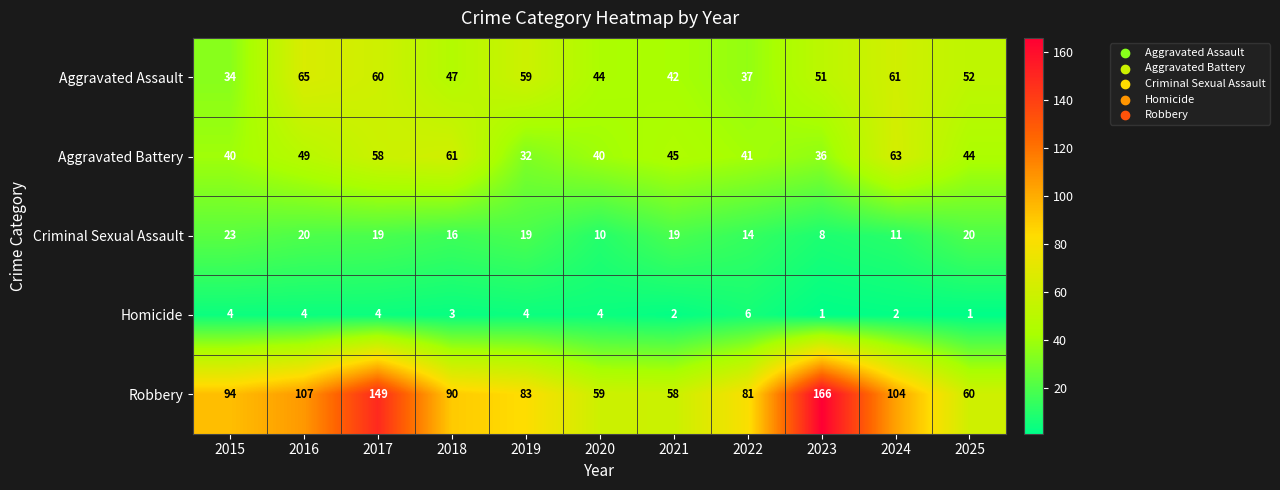

What is the maximum value for Homicide?

6